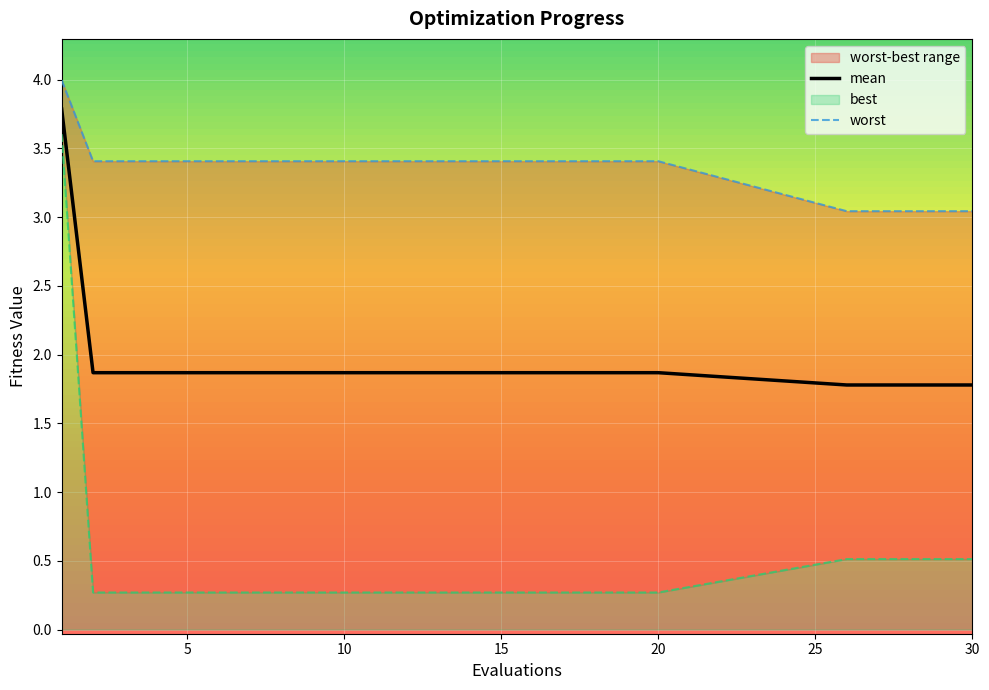

What is the spread (max minus min) of values at 1?

0.4